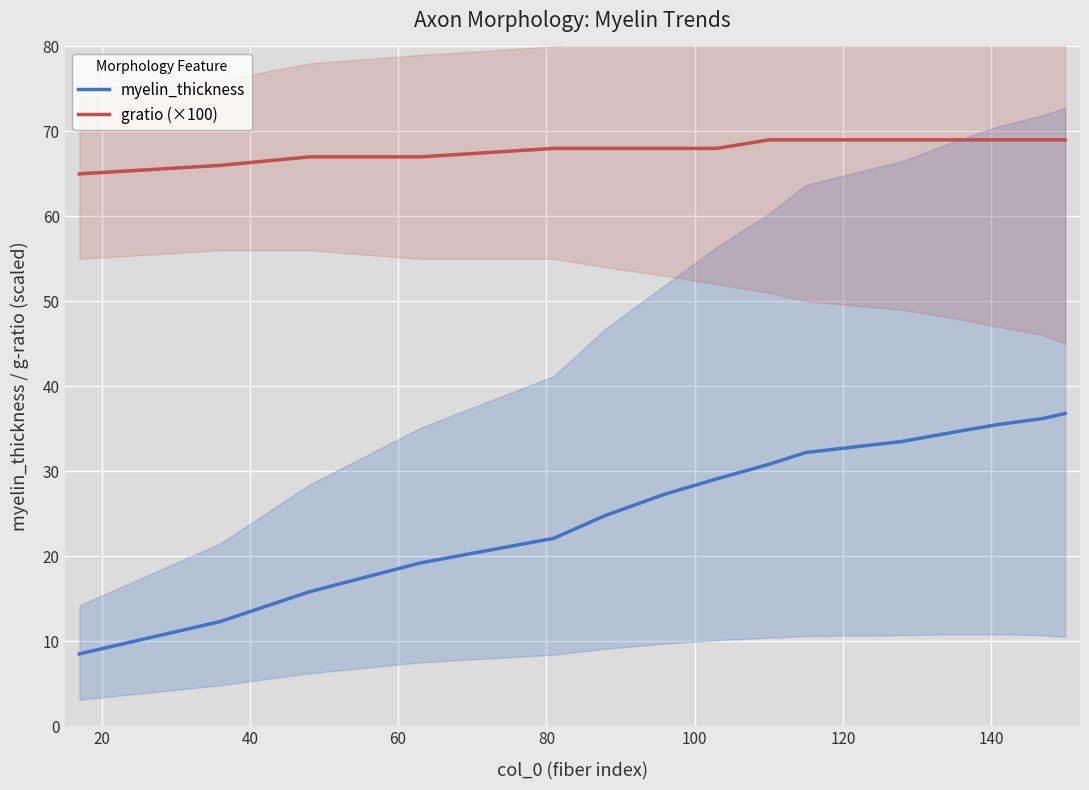

How many data points does each series have?

15